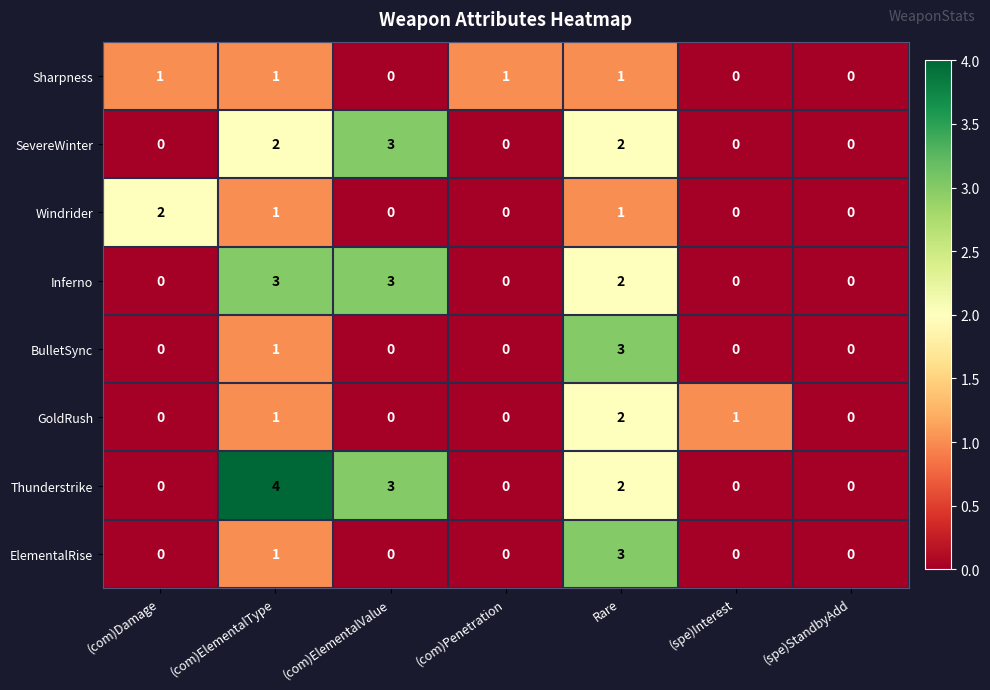

What is the maximum value shown in the chart?

4